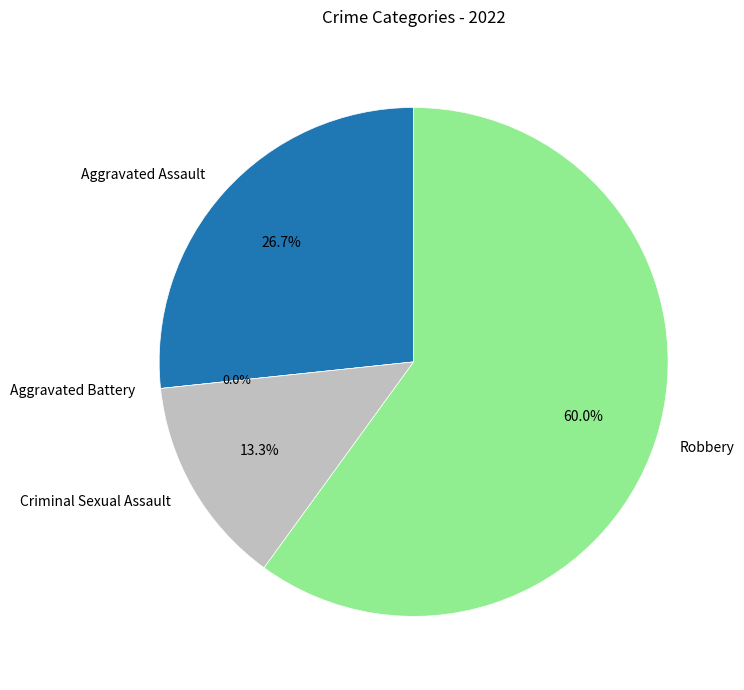

The Aggravated Assault slice represents 27% of the pie. True or false?

True